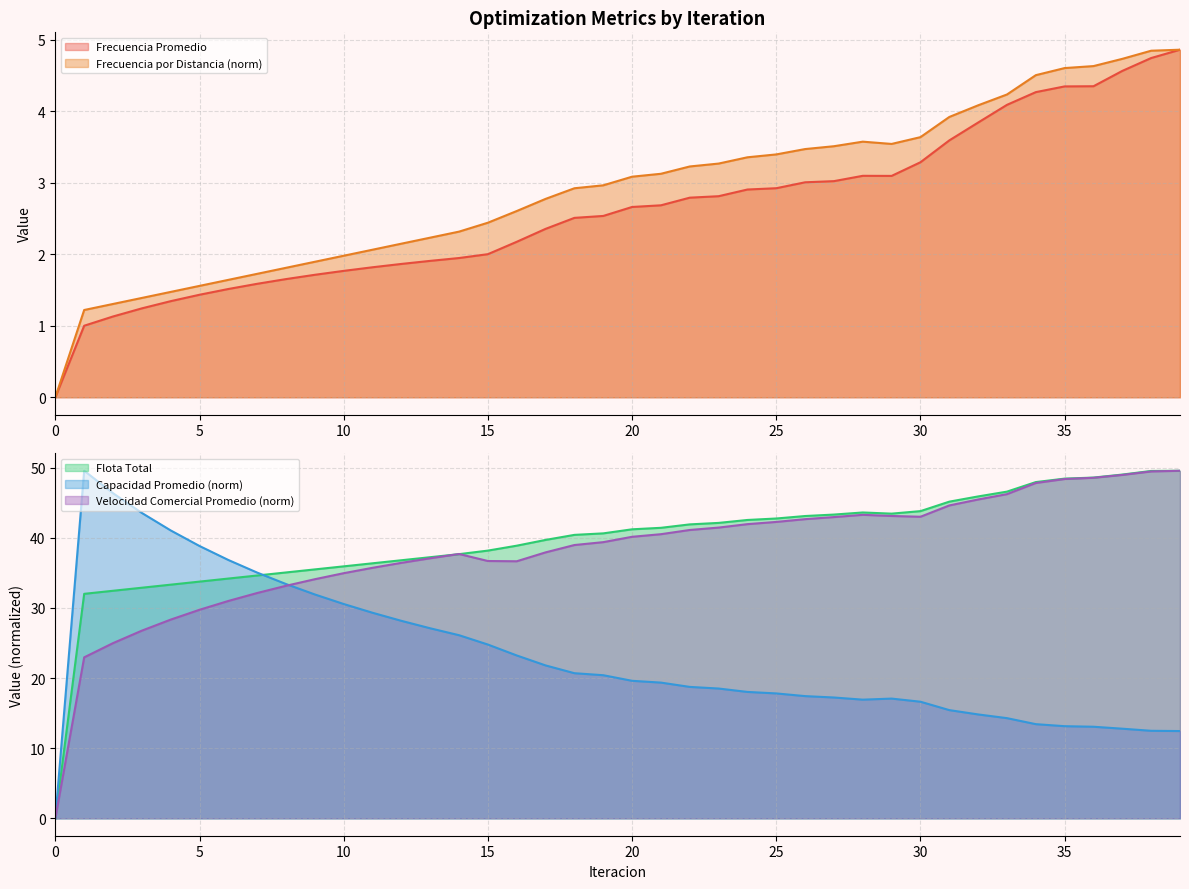

What is the sum of all Capacidad Promedio values?

927.8